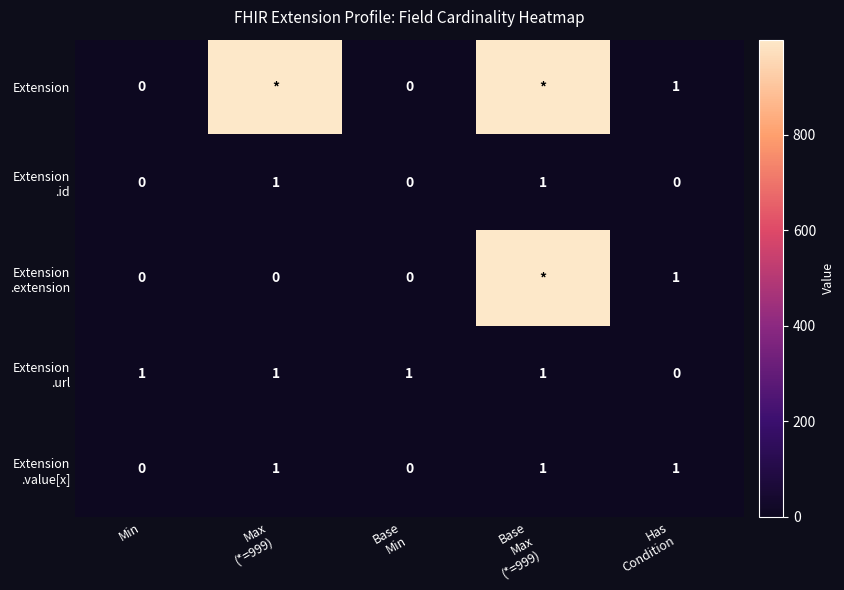

Count the Extension .url values in the range 1 to 2.

4